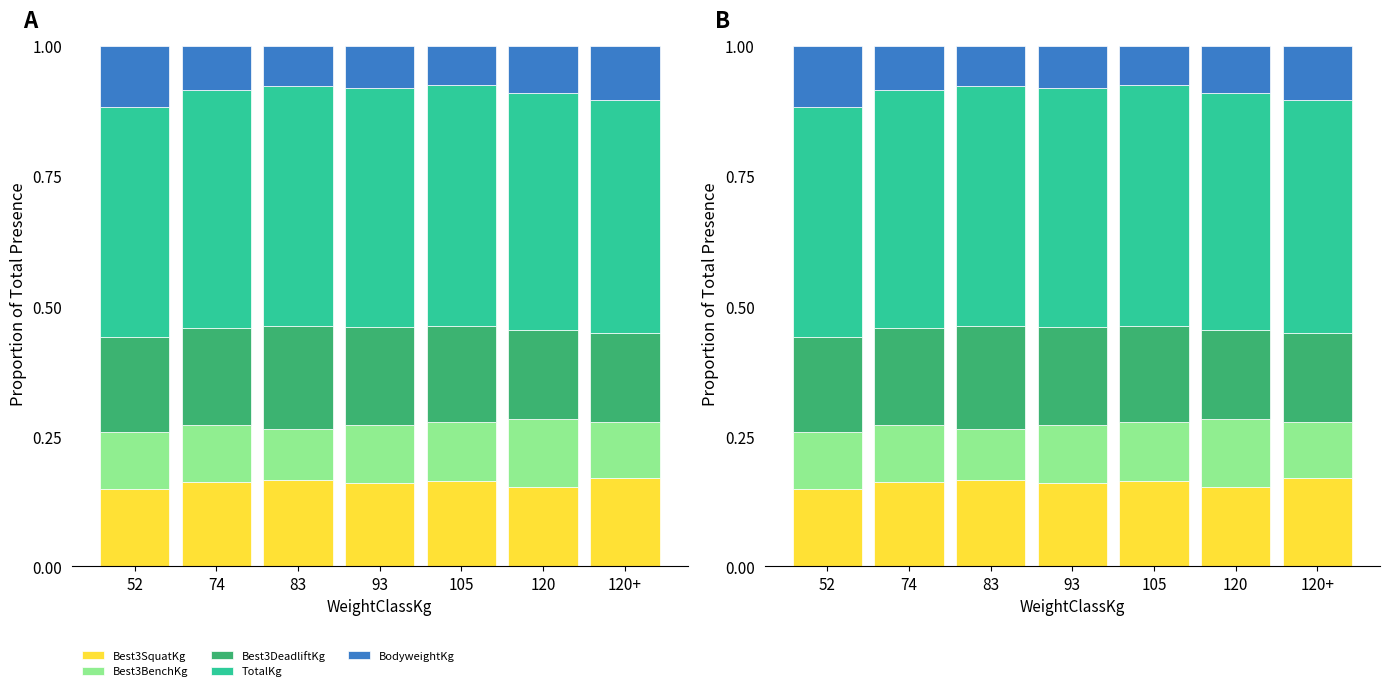

What is the average value of the TotalKg series?

0.5